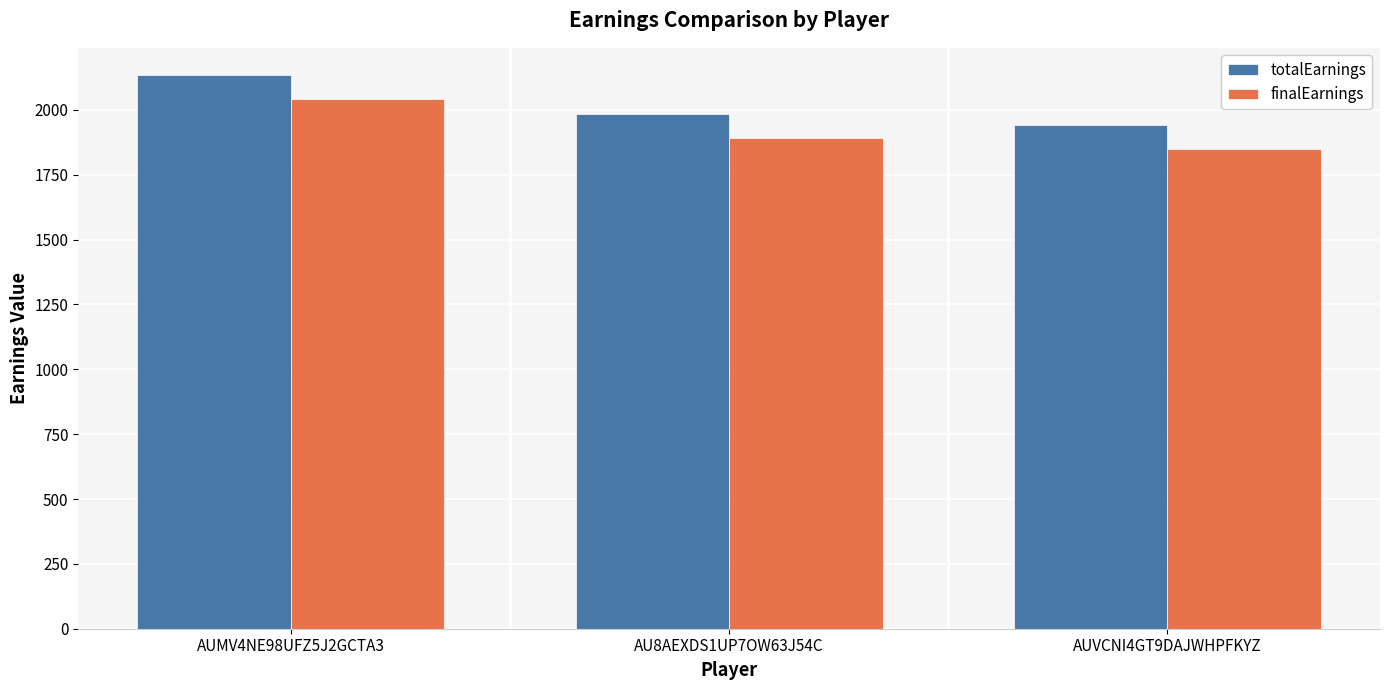

List the series in order of their overall mean, highest first.

totalEarnings, finalEarnings